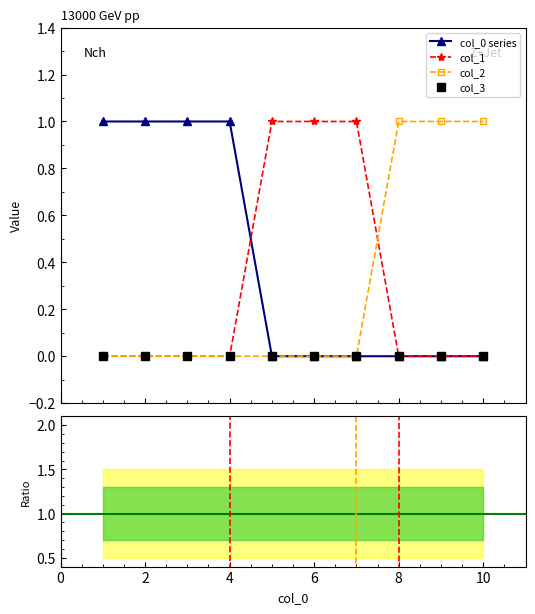

How many col_2 values are between 0 and 1?

10